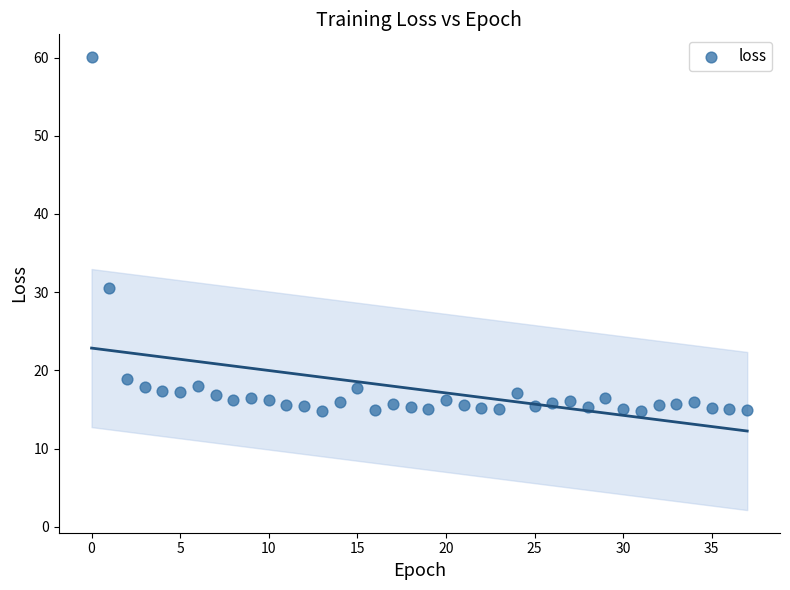

What Y value in the scatter plot is closest to 37?

30.5